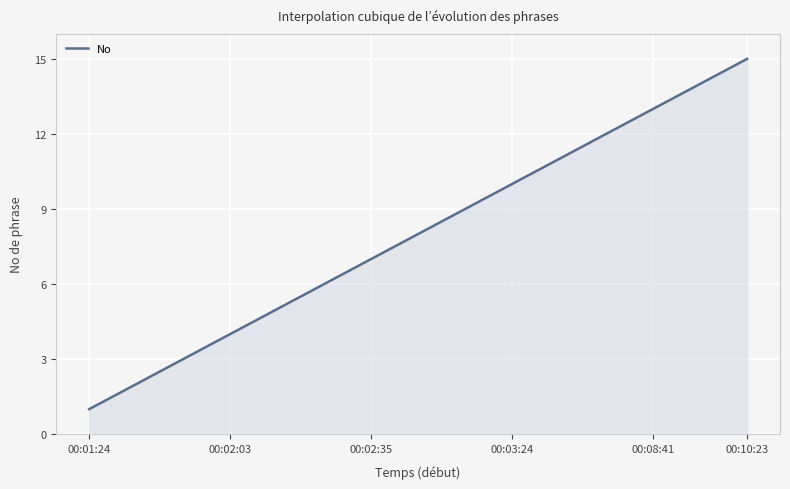

What is the difference between the maximum and minimum values?

14.0